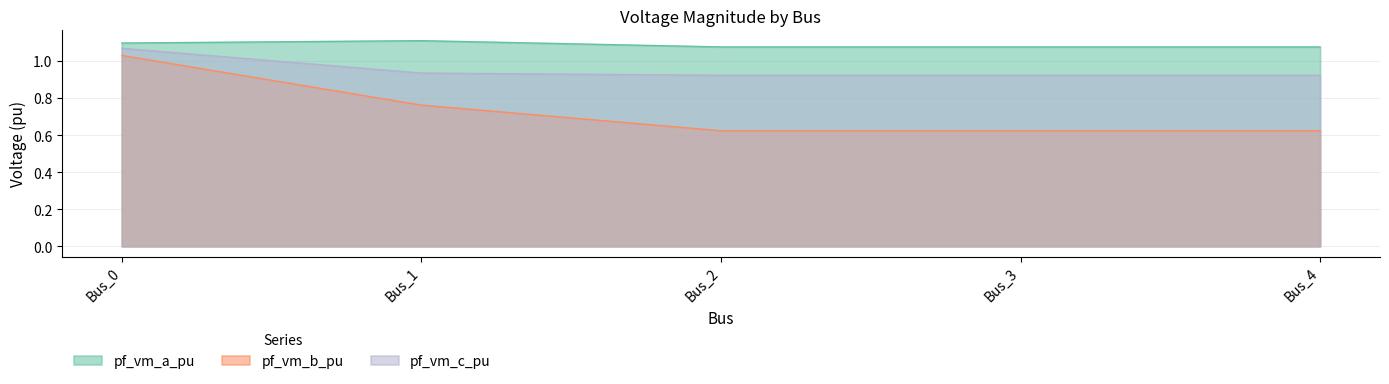

Is it true that pf_vm_a_pu equals 1.1 at Bus_1?

True